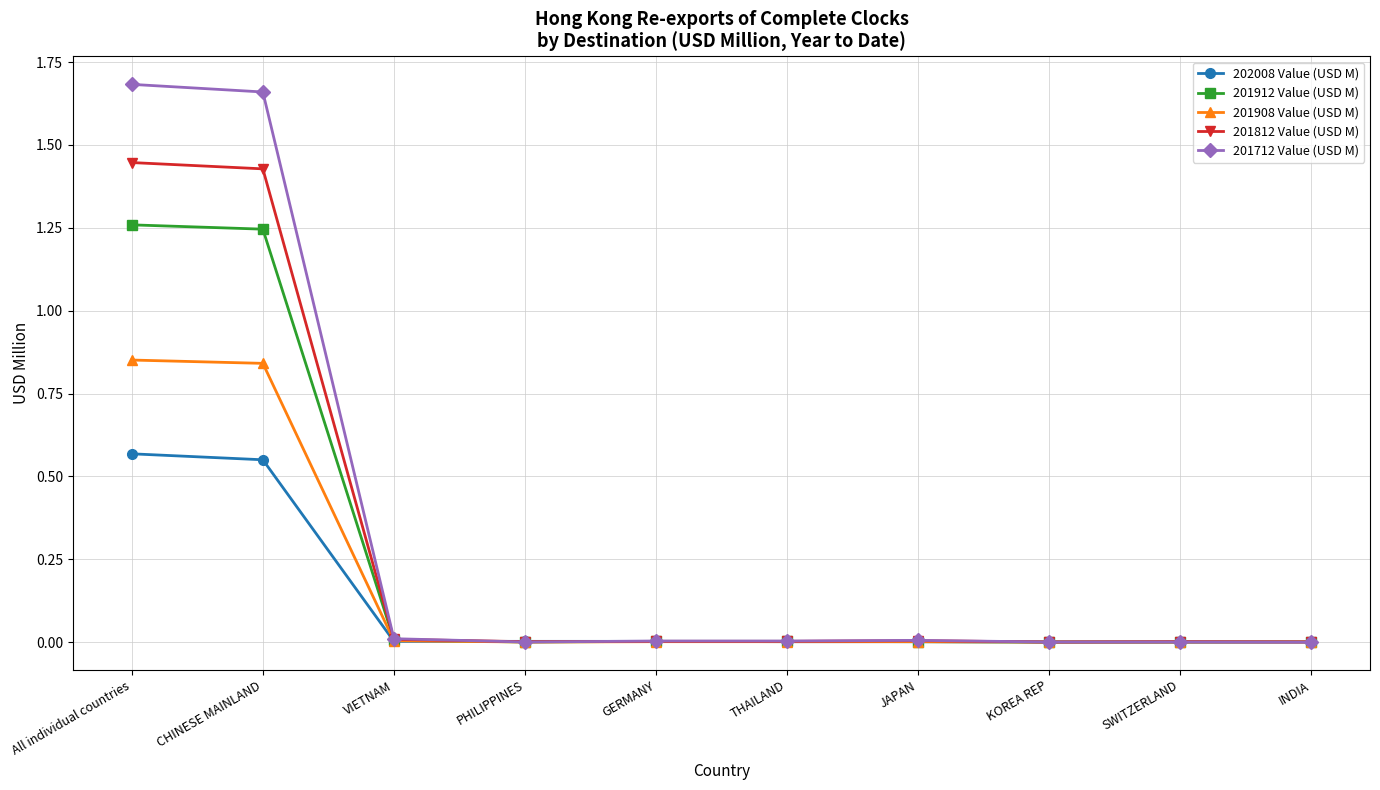

Count the number of categories in the chart.

10